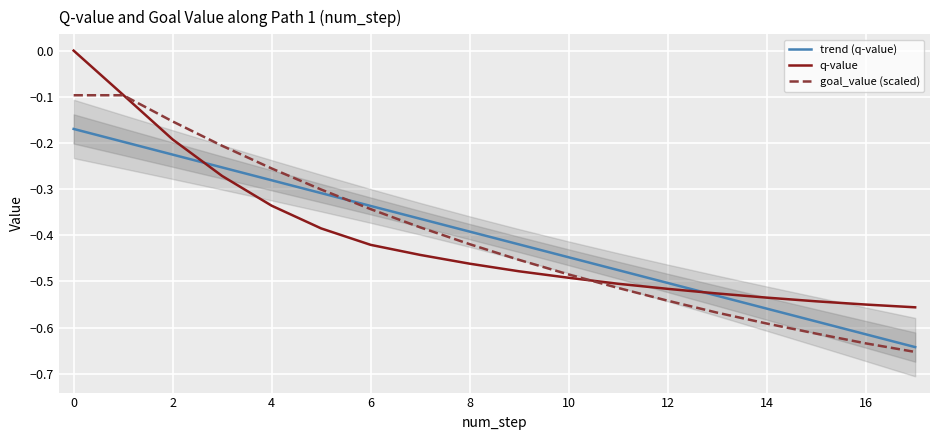

After their last crossing, which series has the higher values: trend (q-value) or q-value?

q-value